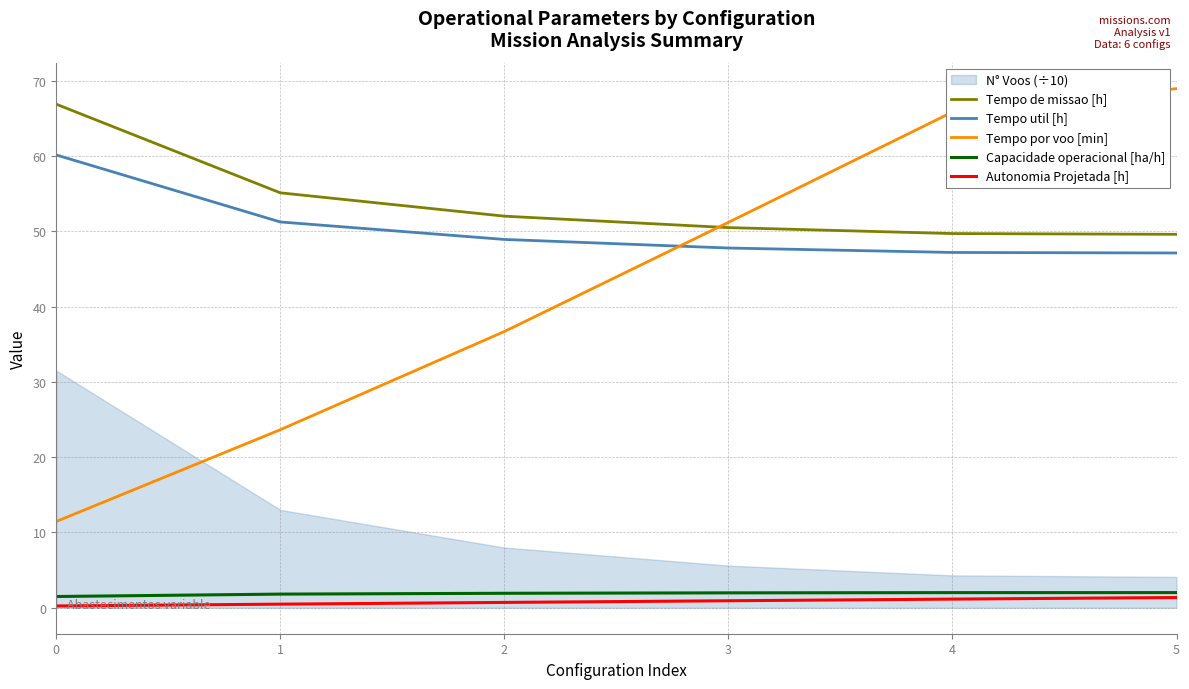

How many data points in Tempo de missao [h] are above 52?

3